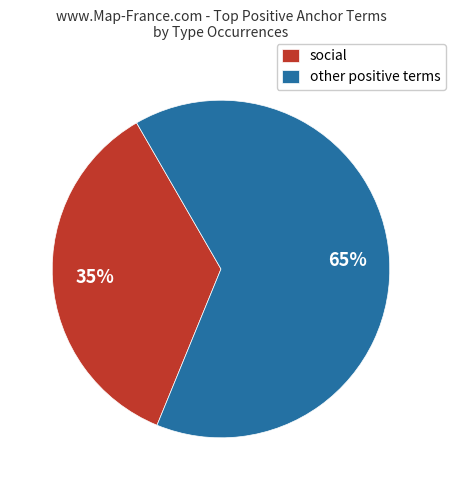

Rank the categories by value from lowest to highest.

social, other positive terms